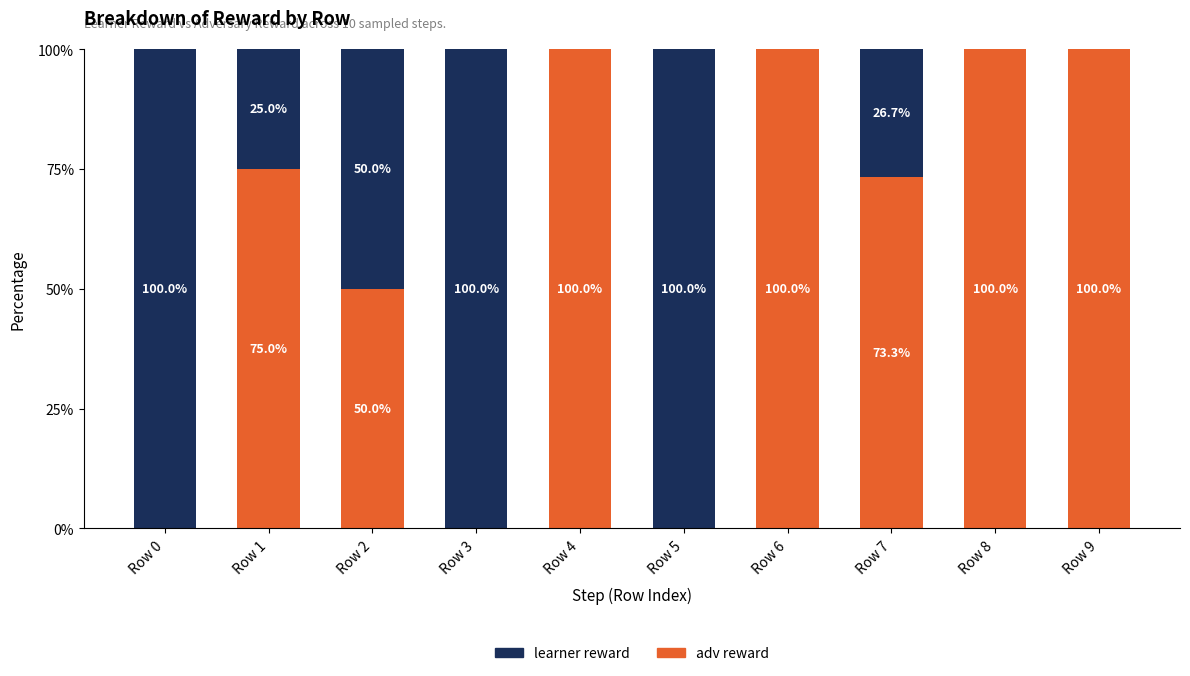

What is the maximum value for adv reward?

100.0